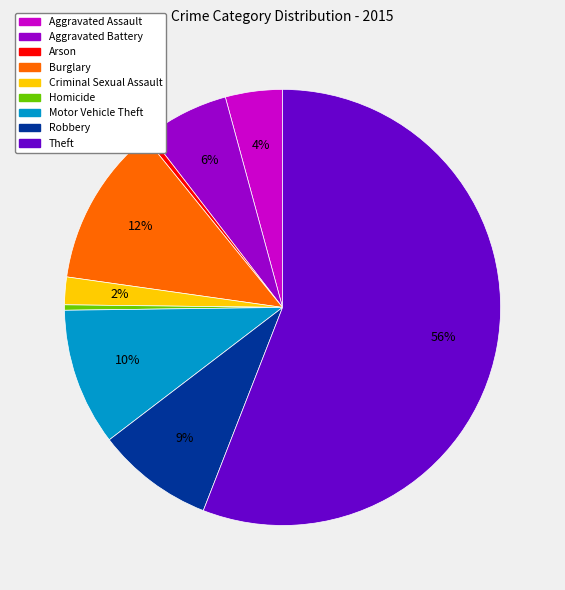

Is there a majority slice in this chart?

Yes